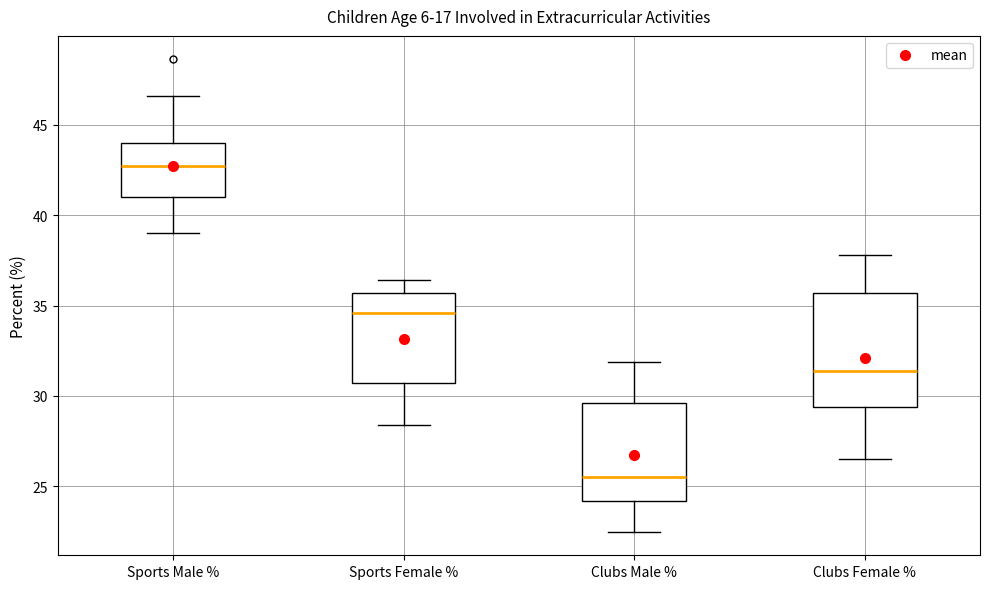

Where is the upper edge of the box for Clubs Female % on the y-axis? The values are not printed on the chart, so give them approximately, as read against the axis.

35.5